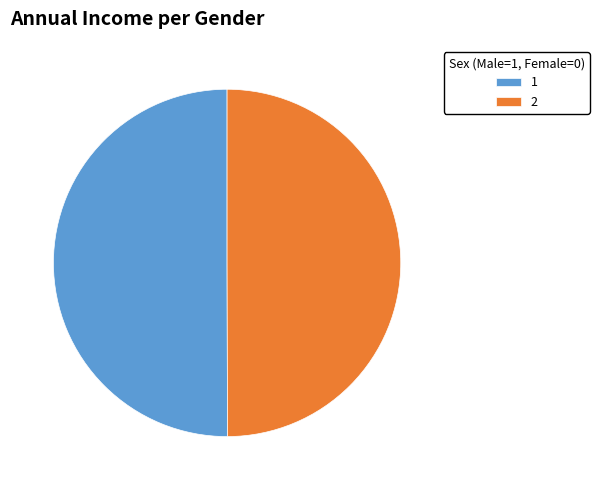

True or false: 1 accounts for 50% of the total.

True